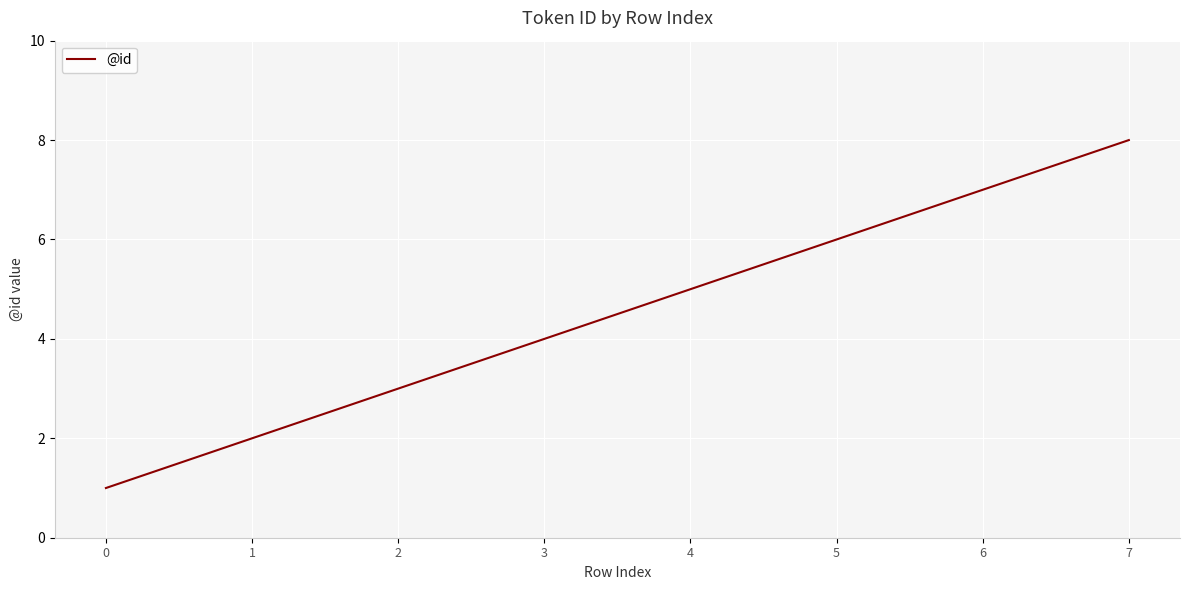

What is the sum of the values at 7 and 5?

14